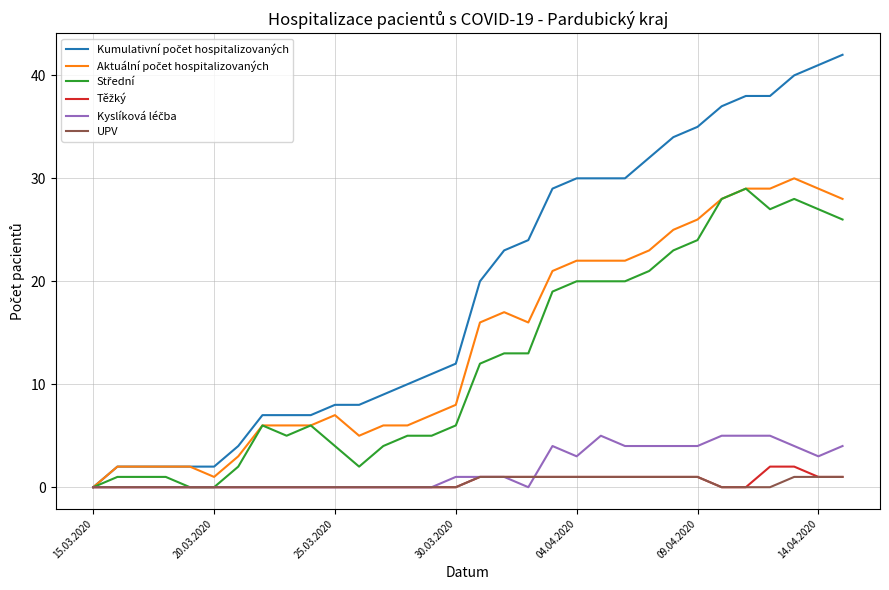

What is the maximum value shown in the chart?

42